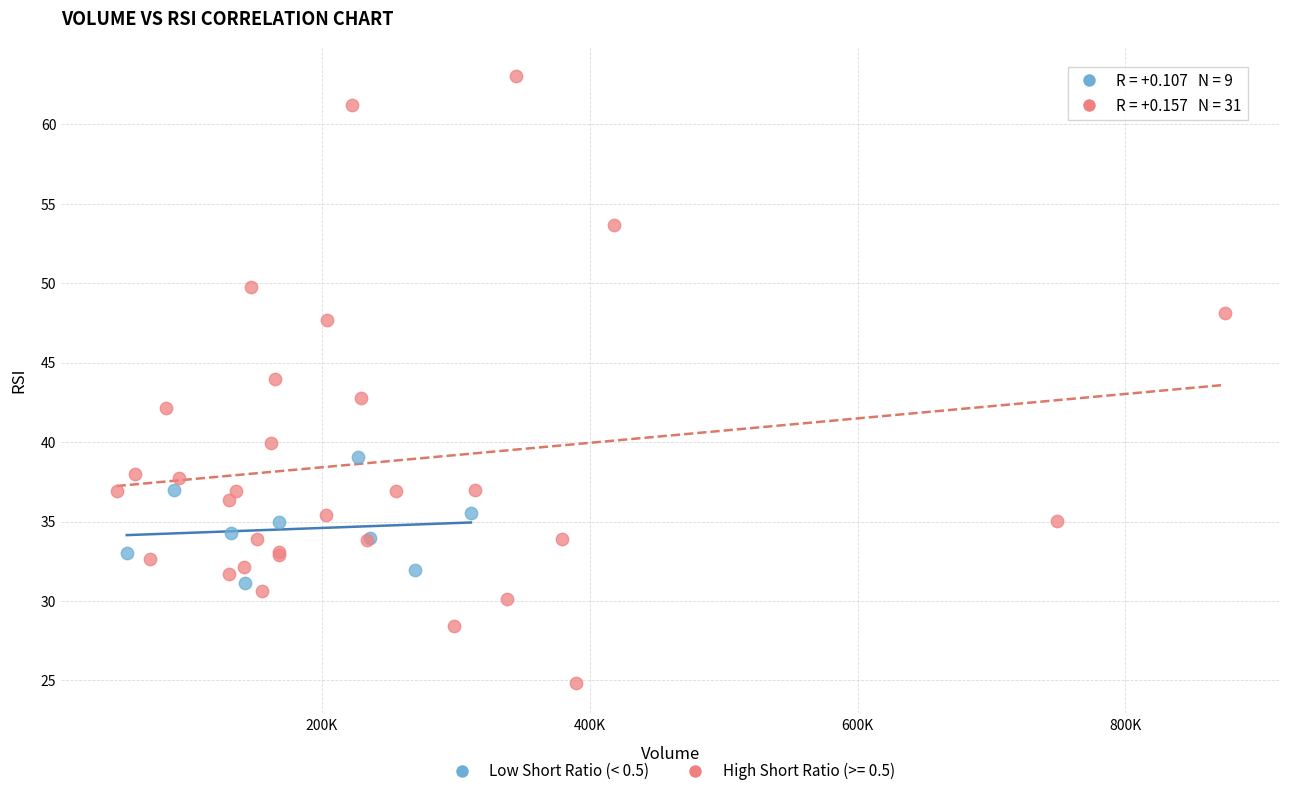

Which series contains the lowest Y value?

High Short Ratio (>= 0.5)